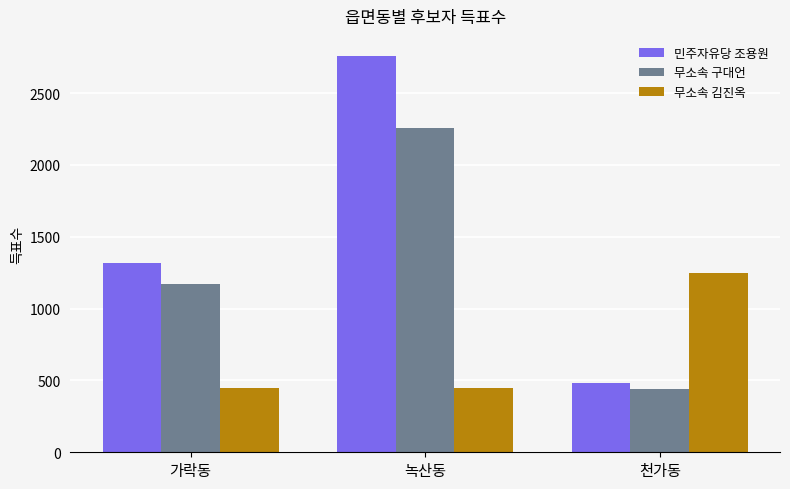

What is the minimum value shown in the chart?

439